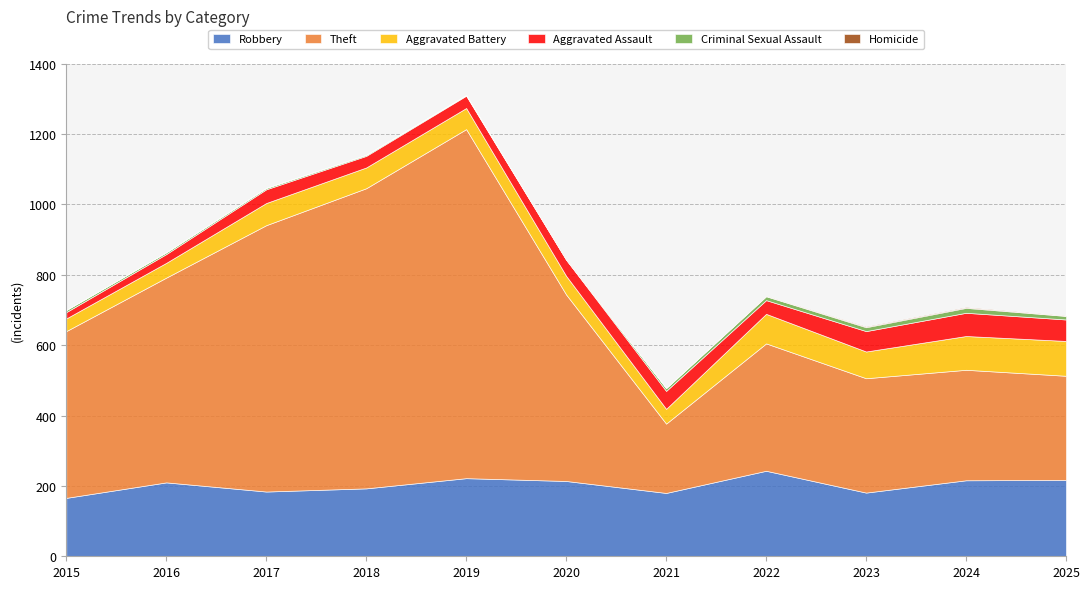

Between 2023 and 2021, which is larger?

2023